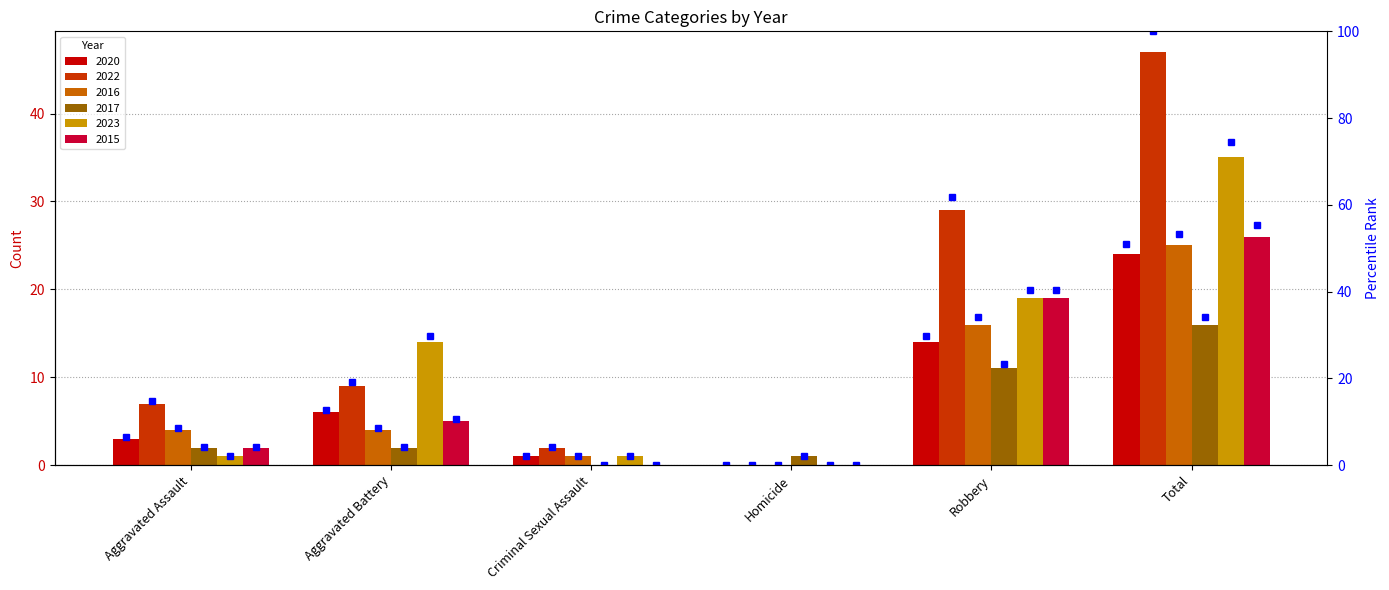

How many bars are there in each group?

6